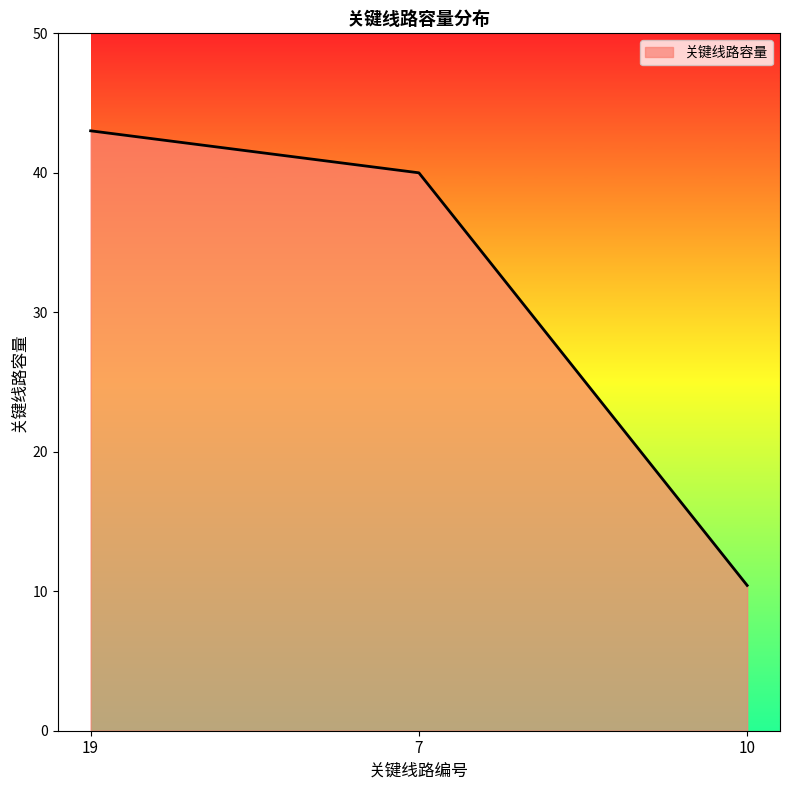

List the labels in order of value, largest first.

19, 7, 10